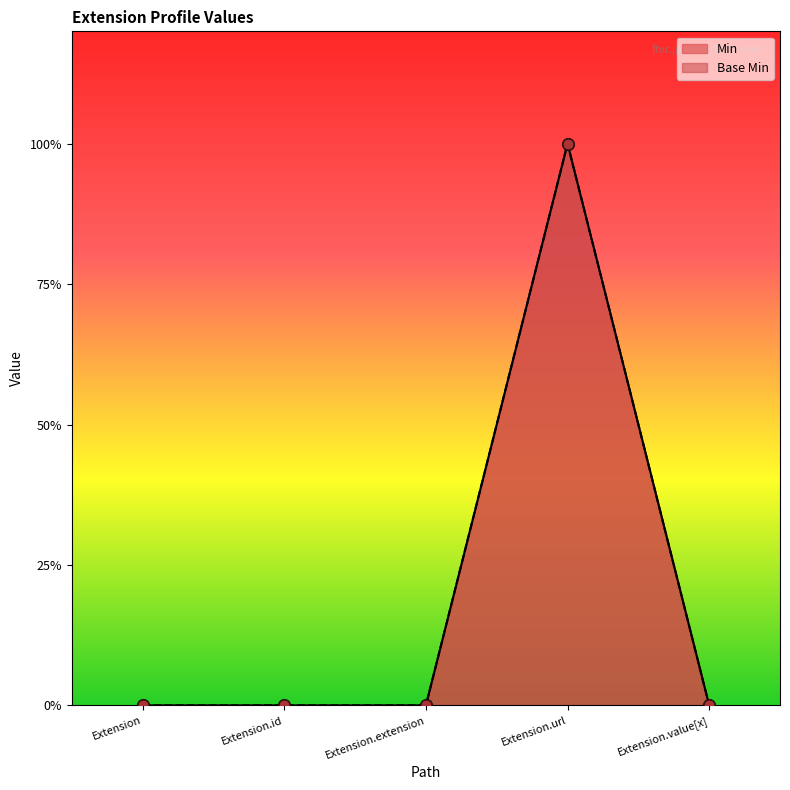

What are all the series names shown in the legend?

Min, Base Min